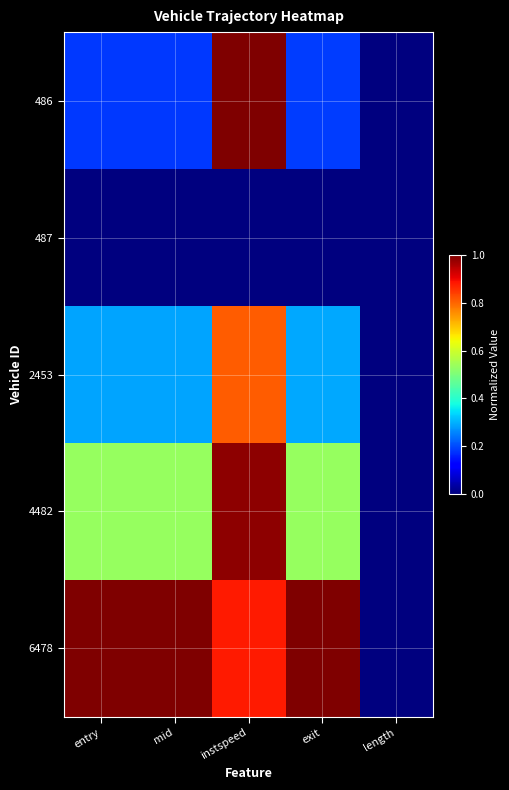

How many series are shown in this chart?

5